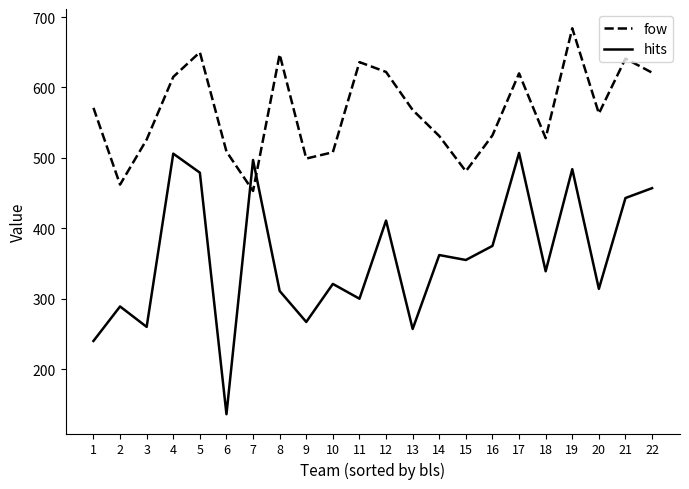

What is the difference between the second highest and minimum values in the fow series?

197